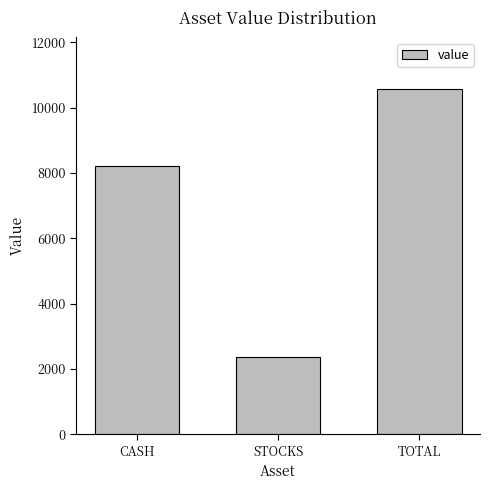

How many values are below 8202?

1